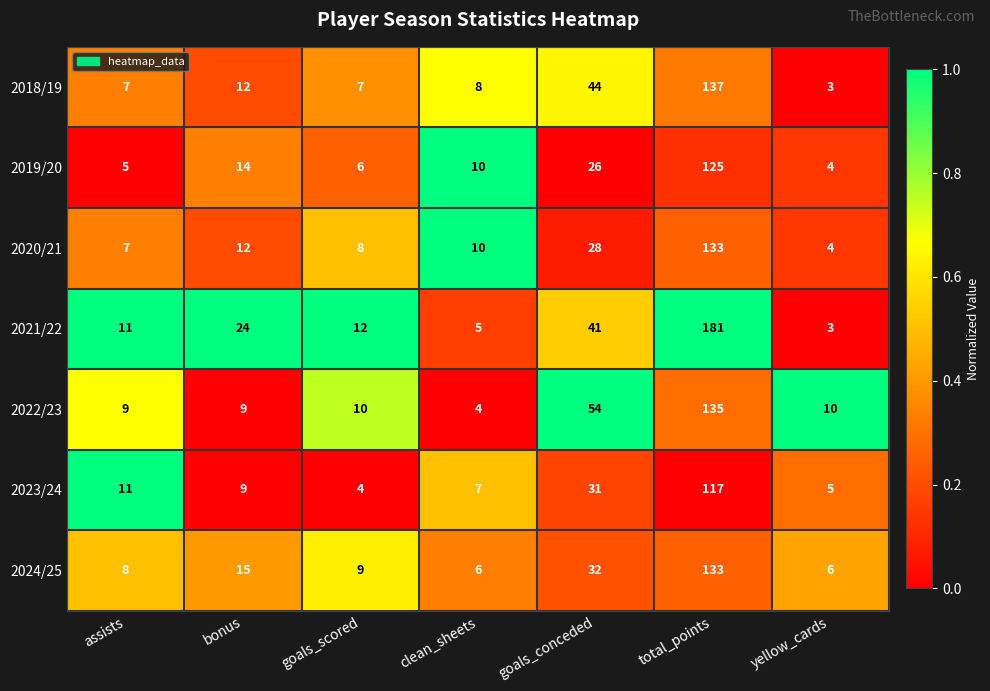

What is the greatest value displayed?

181